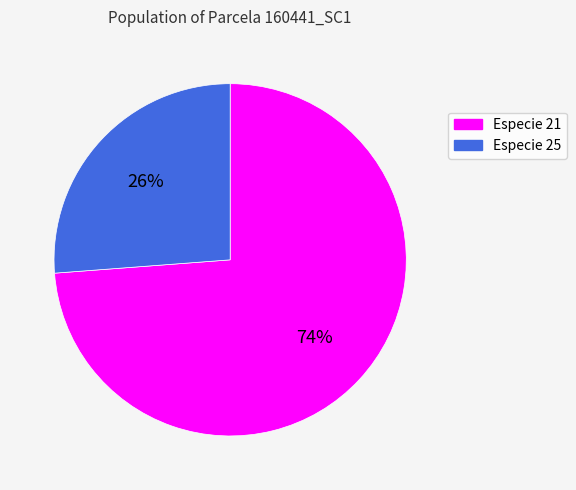

Which slice is the largest?

Especie 21